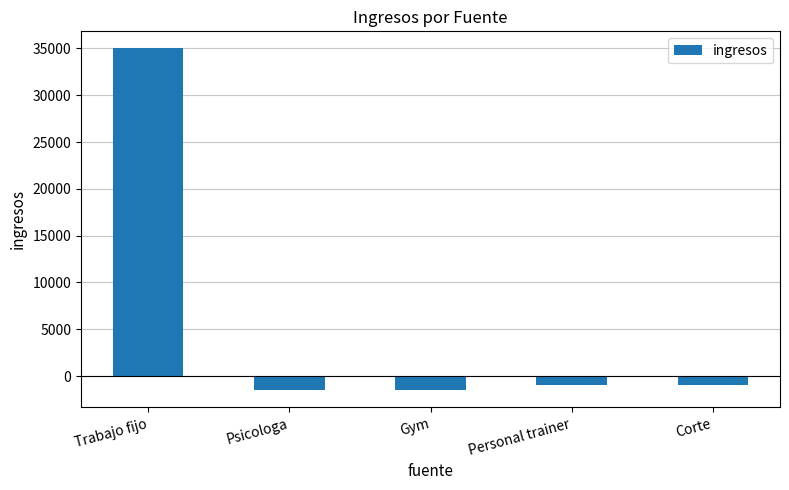

The value at Psicologa is -1500. True or false?

True